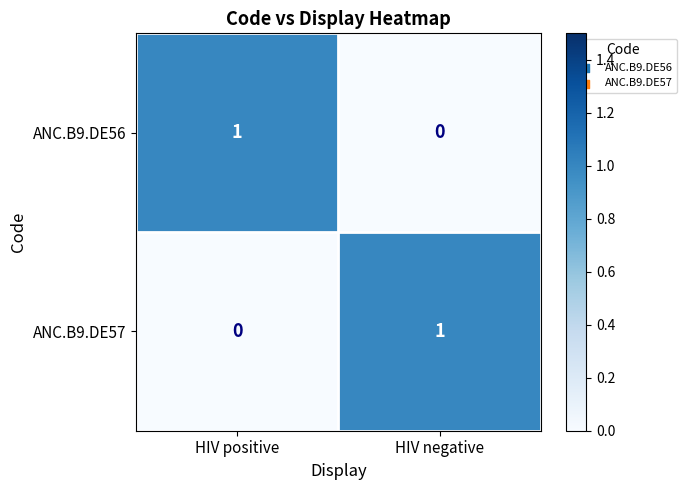

How many positive values does the ANC.B9.DE57 series have?

1